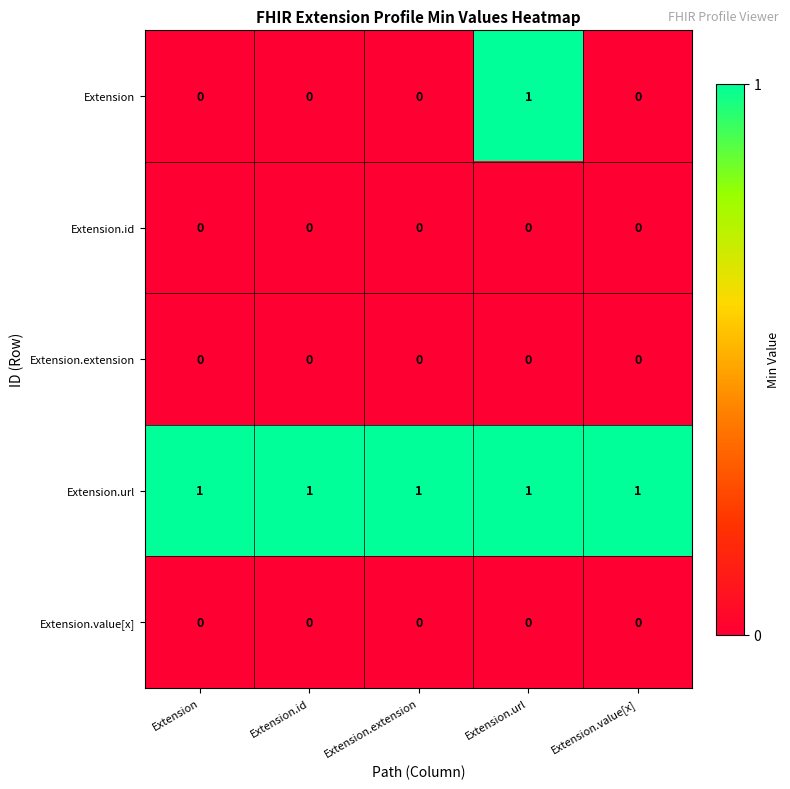

Reading left to right, transcribe all the data shown in this chart.

Extension: Extension=0	Extension.id=0	Extension.extension=0	Extension.url=1	Extension.value[x]=0
Extension.id: Extension=0	Extension.id=0	Extension.extension=0	Extension.url=0	Extension.value[x]=0
Extension.extension: Extension=0	Extension.id=0	Extension.extension=0	Extension.url=0	Extension.value[x]=0
Extension.url: Extension=1	Extension.id=1	Extension.extension=1	Extension.url=1	Extension.value[x]=1
Extension.value[x]: Extension=0	Extension.id=0	Extension.extension=0	Extension.url=0	Extension.value[x]=0